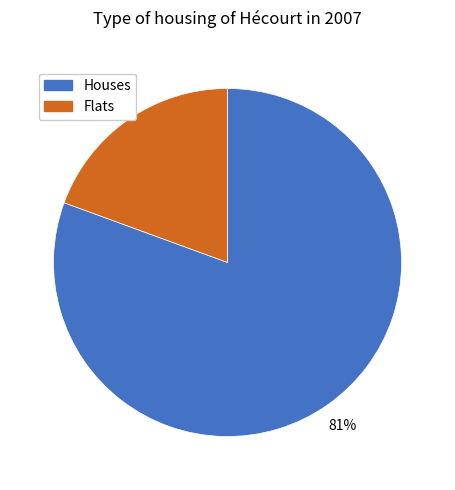

Is there a majority slice in this chart?

Yes